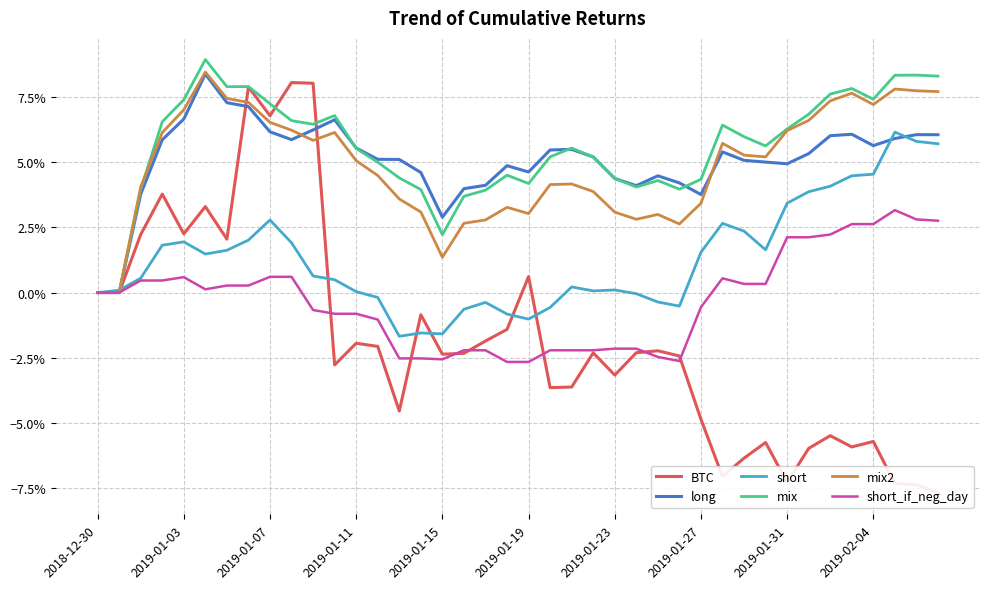

Does the chart have visible grid lines?

Yes